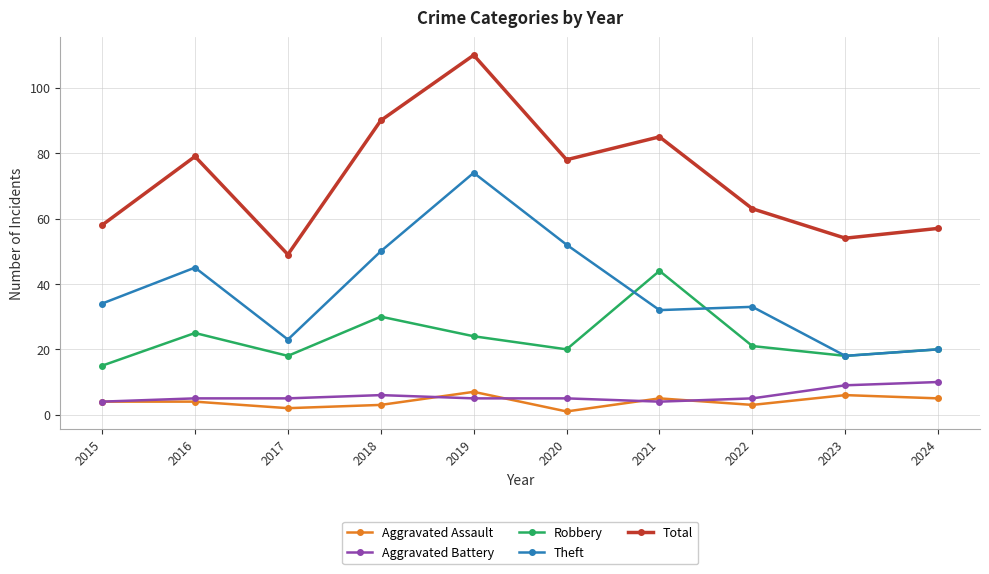

The Theft series shows 50 at 2018. True or false?

True